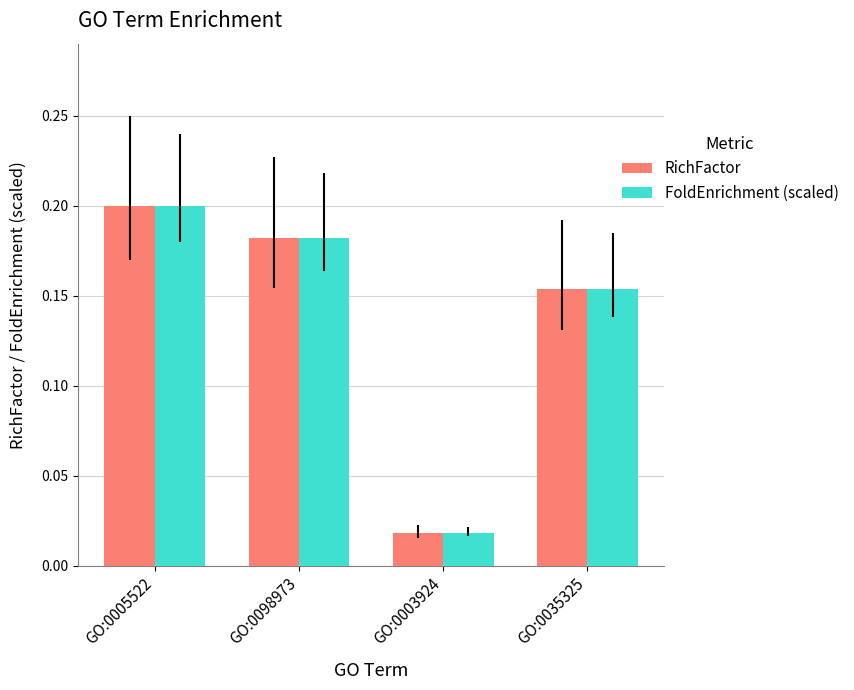

Is the value of FoldEnrichment (scaled) at GO:0098973 greater than the value of RichFactor at GO:0003924?

Yes